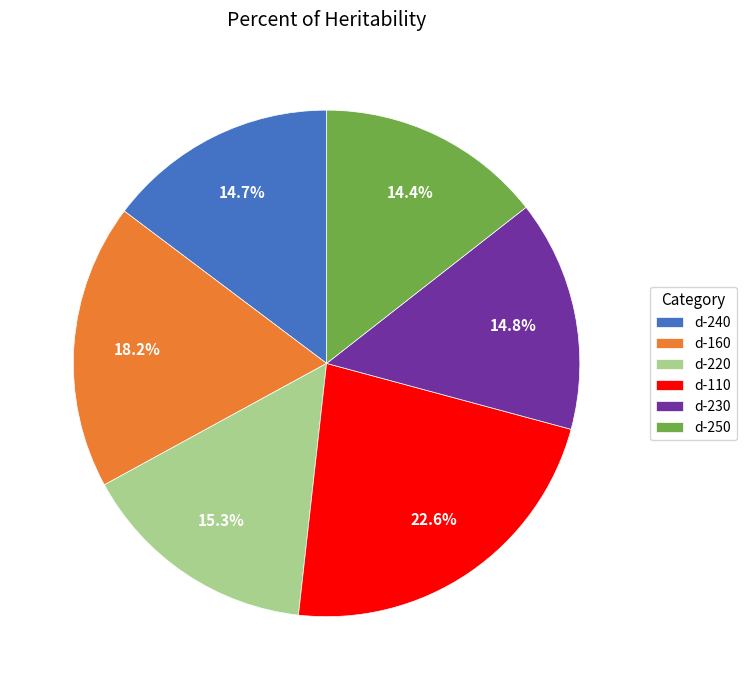

Is there a majority slice in this chart?

No